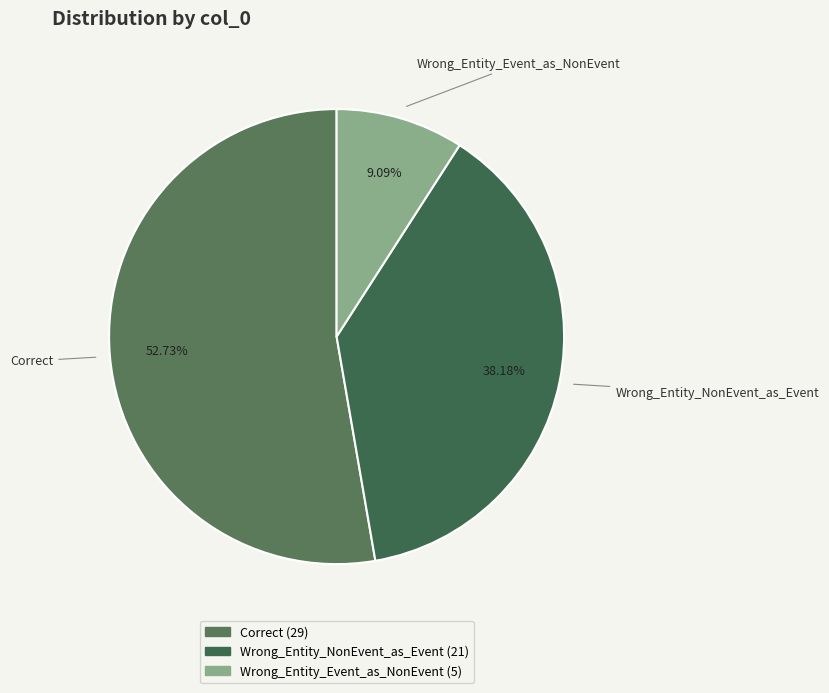

How many slices are in this pie chart?

3